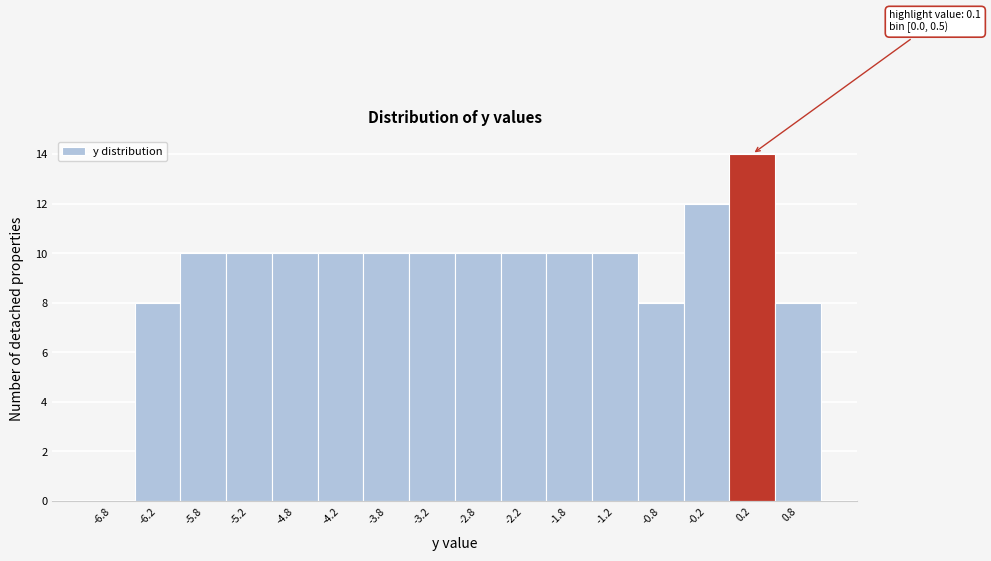

Over which range of the x-axis is the bar tallest?

0.0 to 0.5